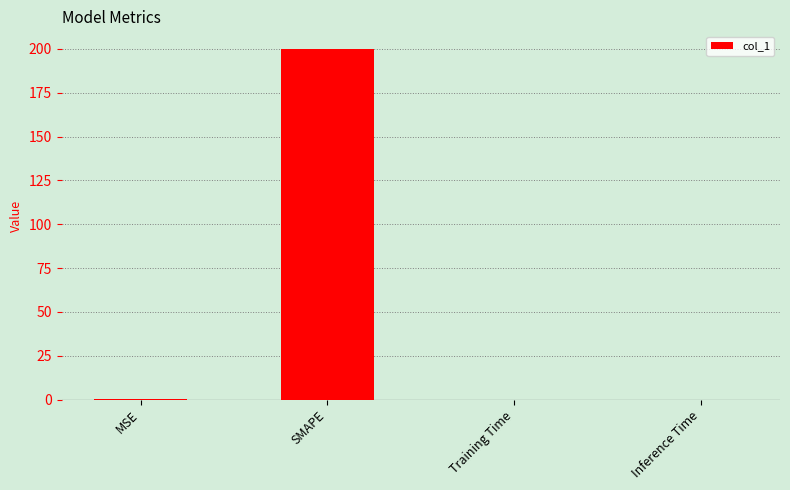

What value does the data have at SMAPE?

200.0